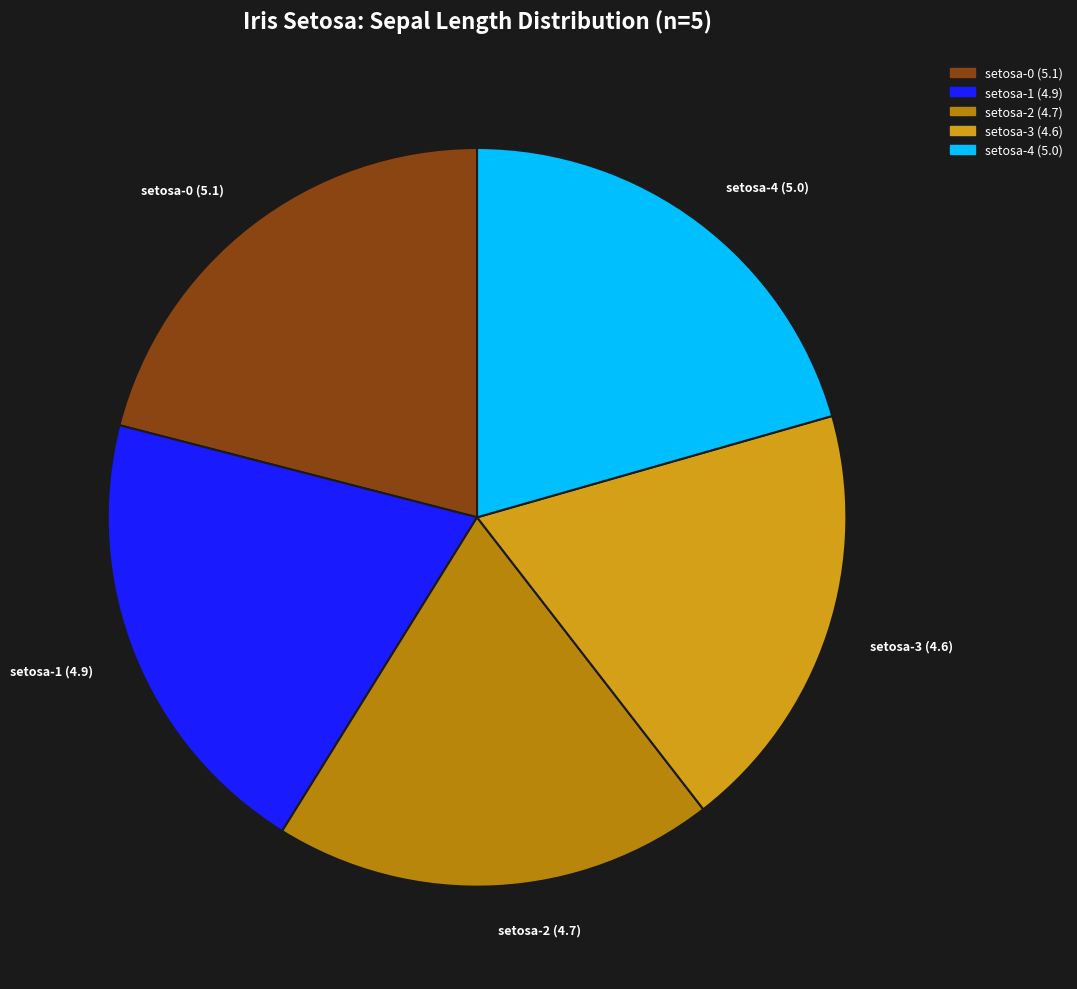

The setosa-0 (5.1) slice represents 10% of the pie. True or false?

False